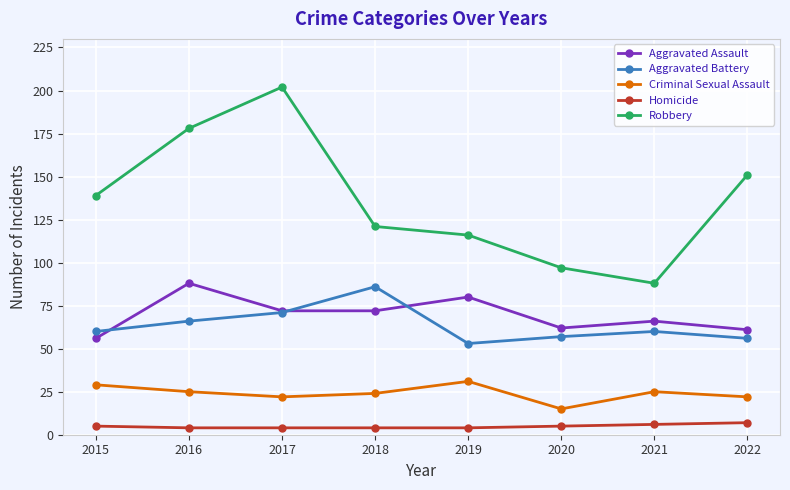

Is it true that Aggravated Assault equals 62 at 2020?

True